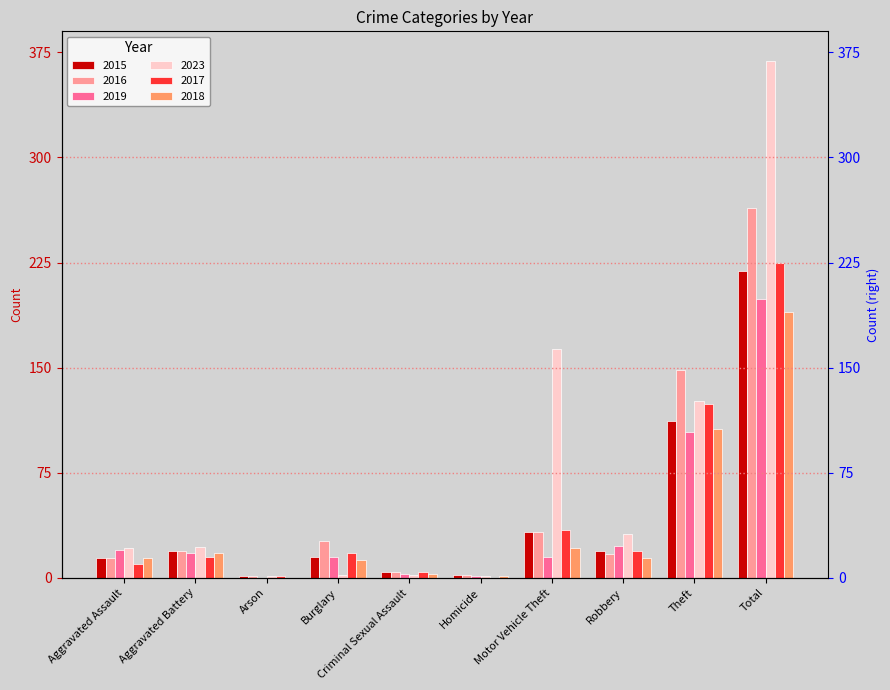

Which series changed the most between Aggravated Battery and Total?

2023